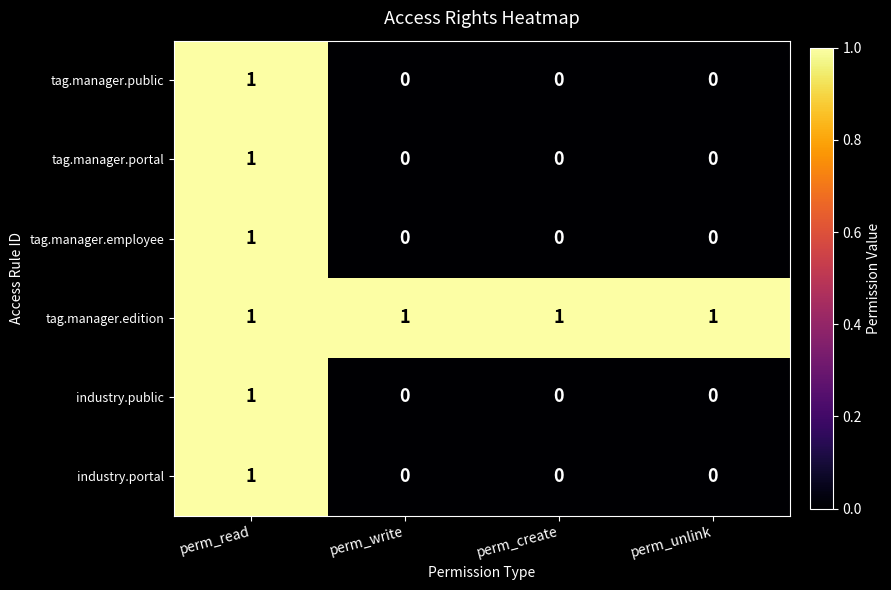

Is it true that industry.portal equals 1 at perm_read?

True